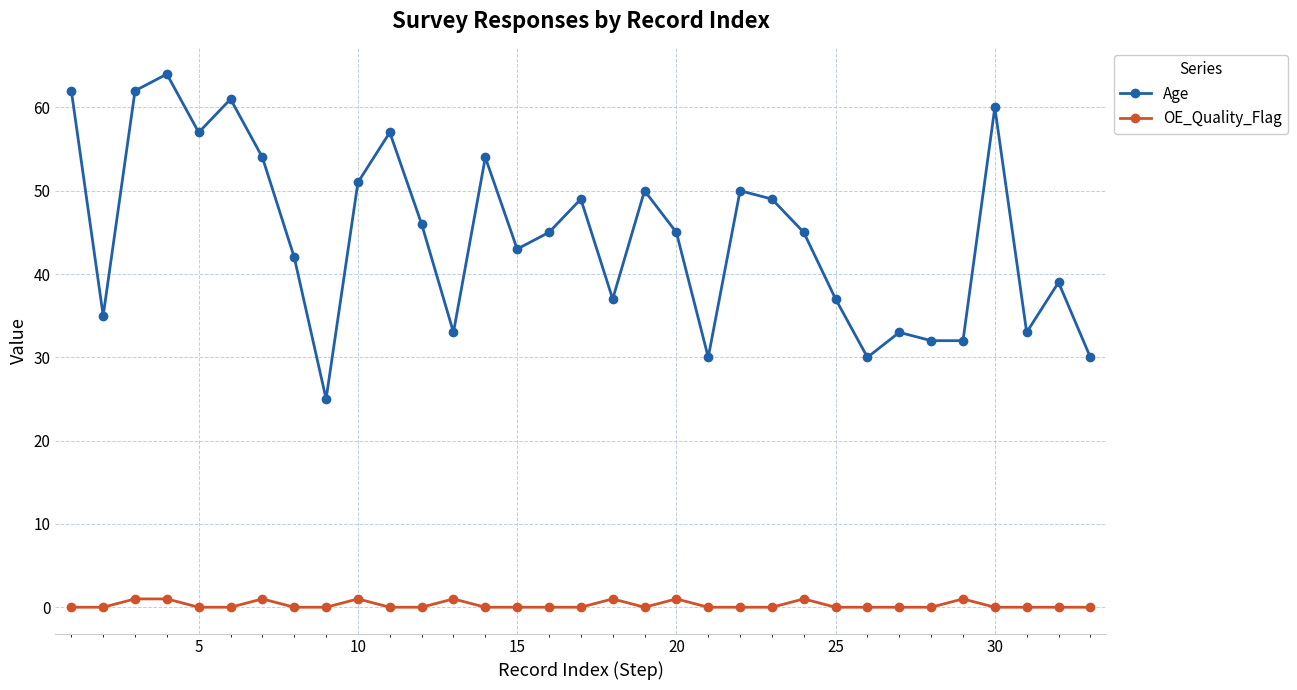

True or false: Age has more than 2 interior local peaks.

True